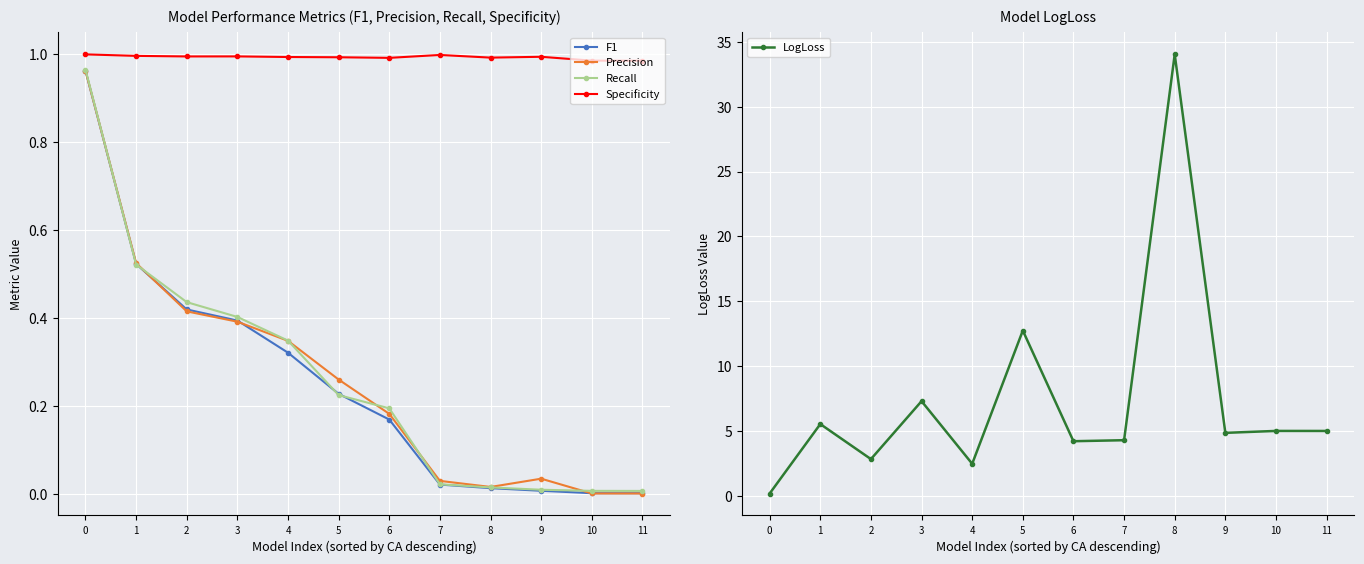

How many intersections are there between LogLoss and Precision?

1